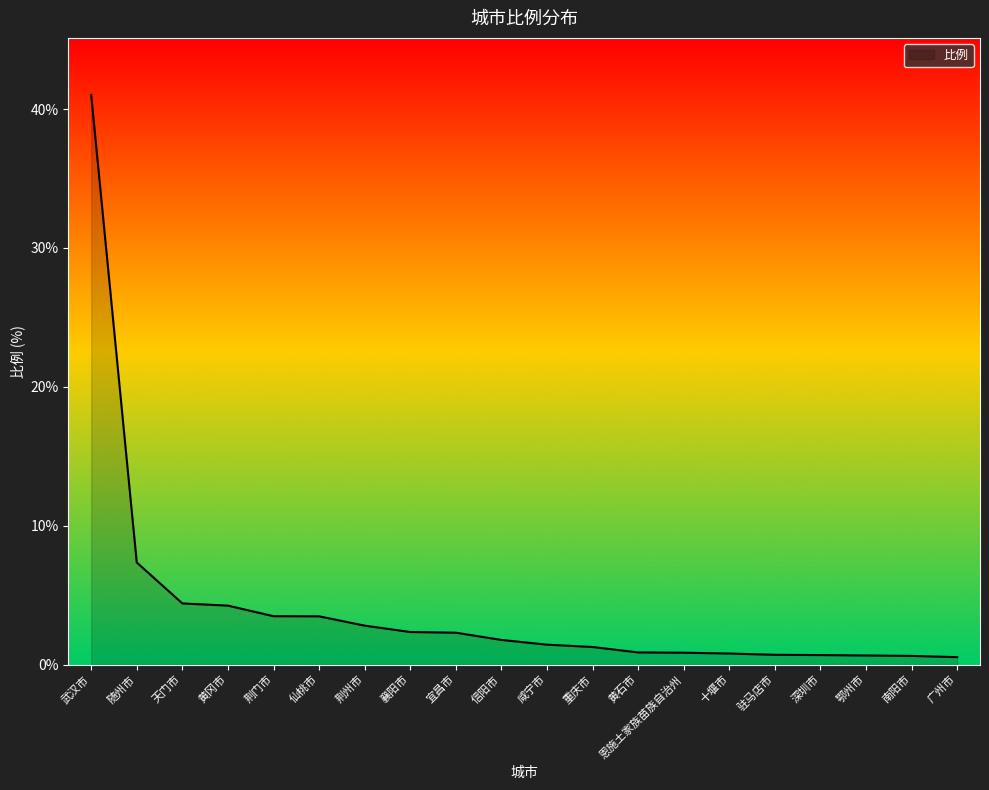

What is the maximum value shown in the chart?

41.0